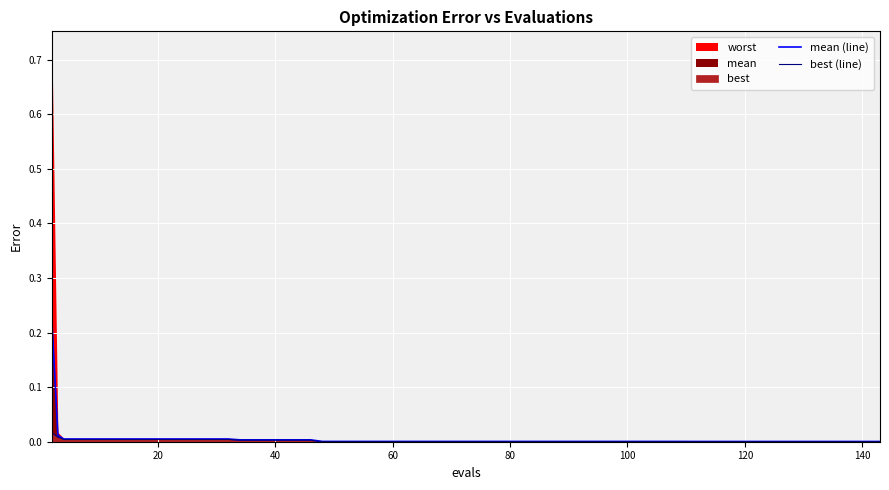

At how many categories does at least one series exceed 0?

40